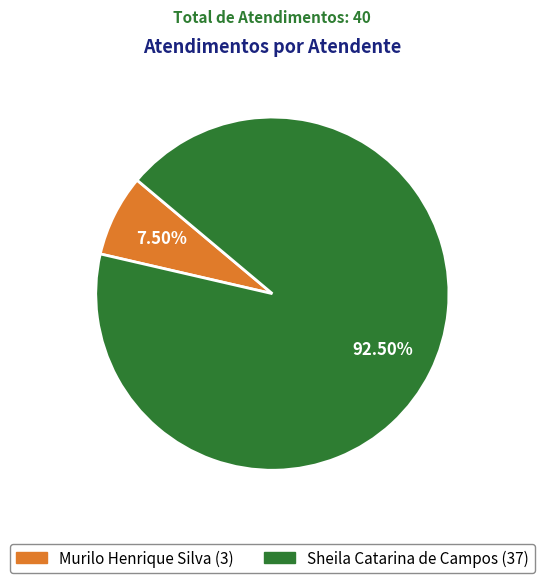

To the nearest percent, what is the difference between the largest and smallest slice percentages?

85%